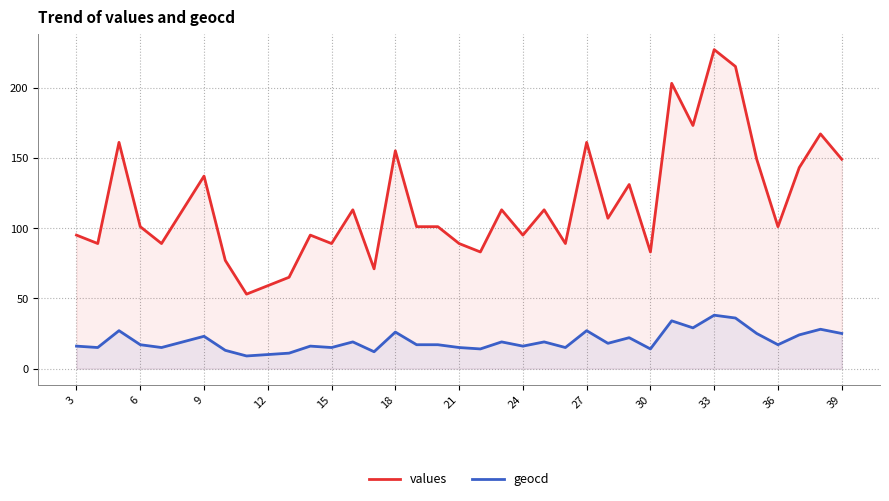

Rank the series by their maximum value, from lowest to highest.

geocd, values